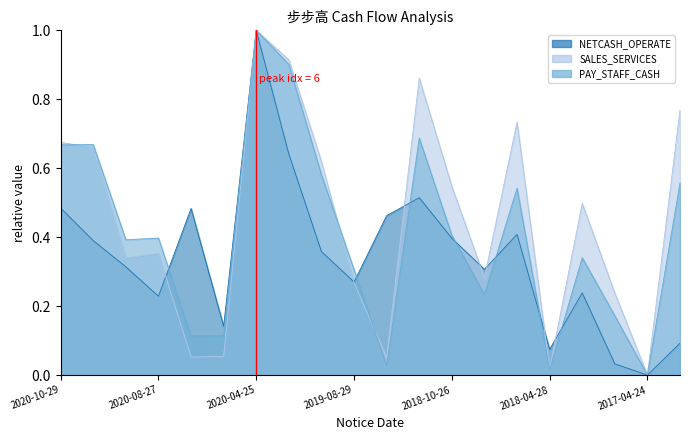

What is the greatest value displayed?

1.0